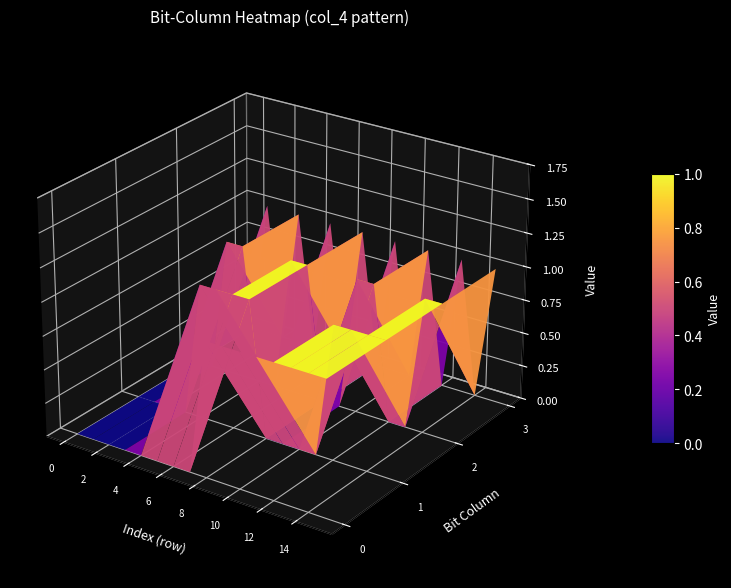

List the labels in order of 0 value, largest first.

8, 9, 10, 11, 12, 13, 14, 15, 0, 1, 2, 3, 4, 5, 6, 7